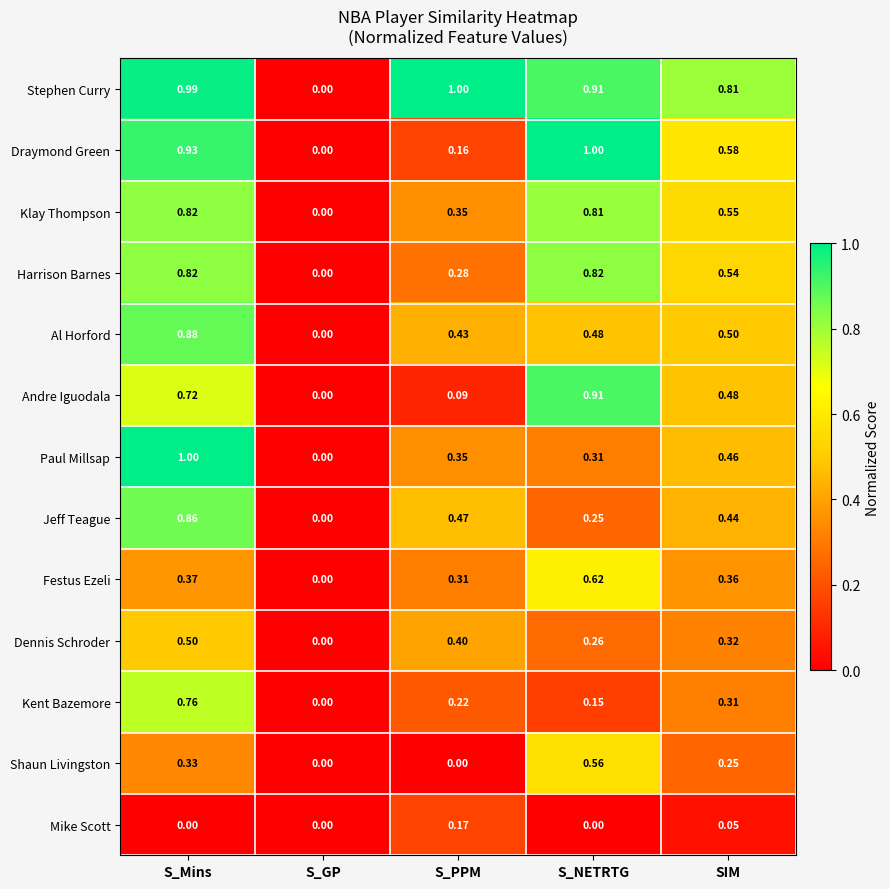

Where is Jeff Teague nearest to the value 0?

S_GP